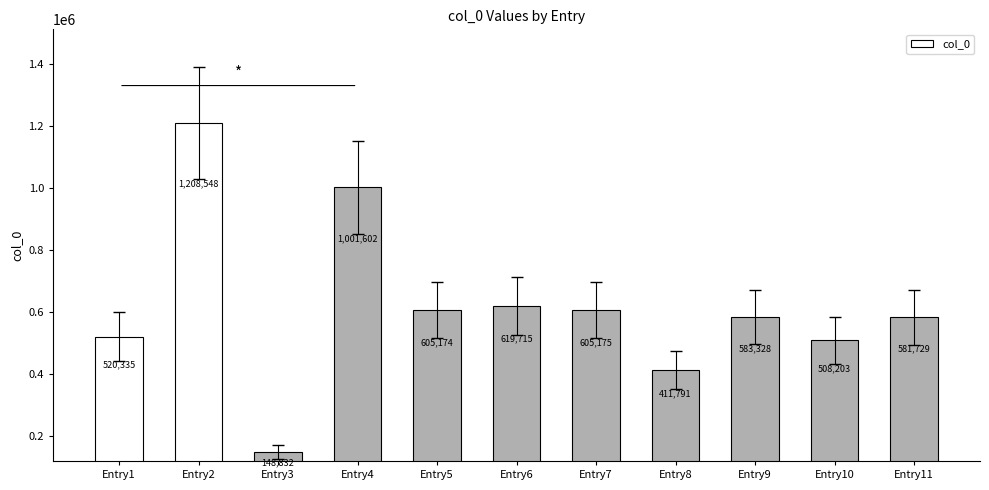

What value does the data have at Entry6, to the nearest 50?

619700